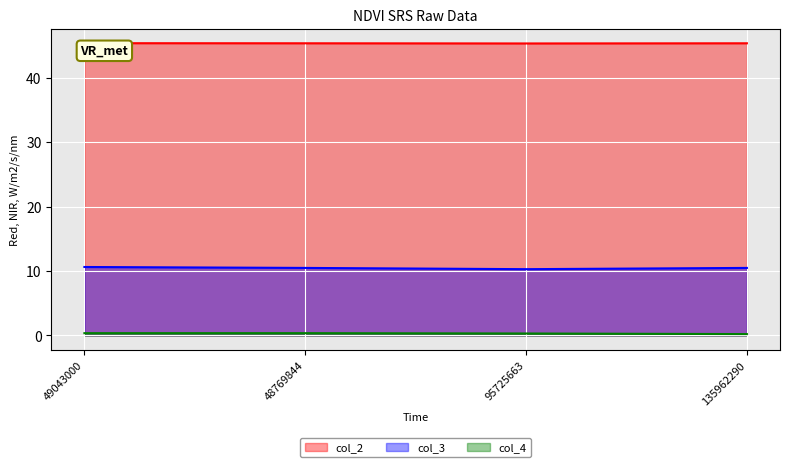

True or false: col_4 has more than 2 points higher than both neighbors.

False